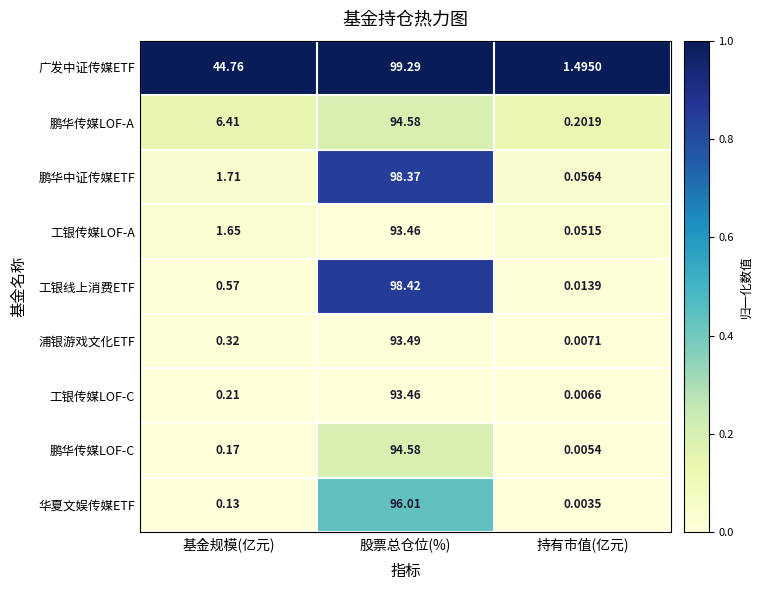

Rank the categories by 鹏华传媒LOF-C value from lowest to highest.

持有市值(亿元), 基金规模(亿元), 股票总仓位(%)